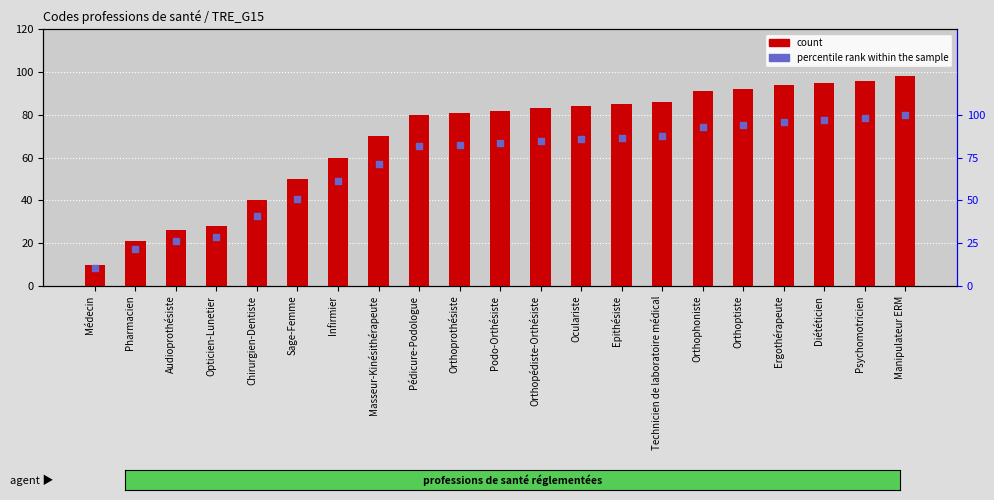

Is the value of percentile rank within the sample at Podo-Orthésiste greater than the value of count at Oculariste?

No